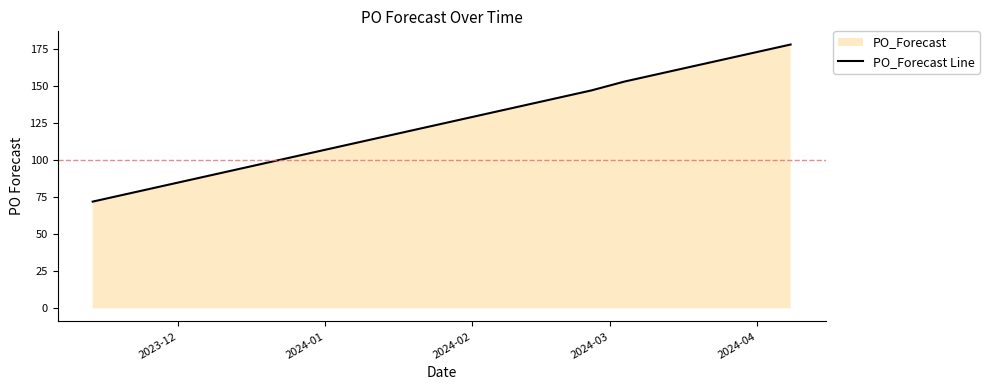

What is the difference between the maximum and minimum values?

106